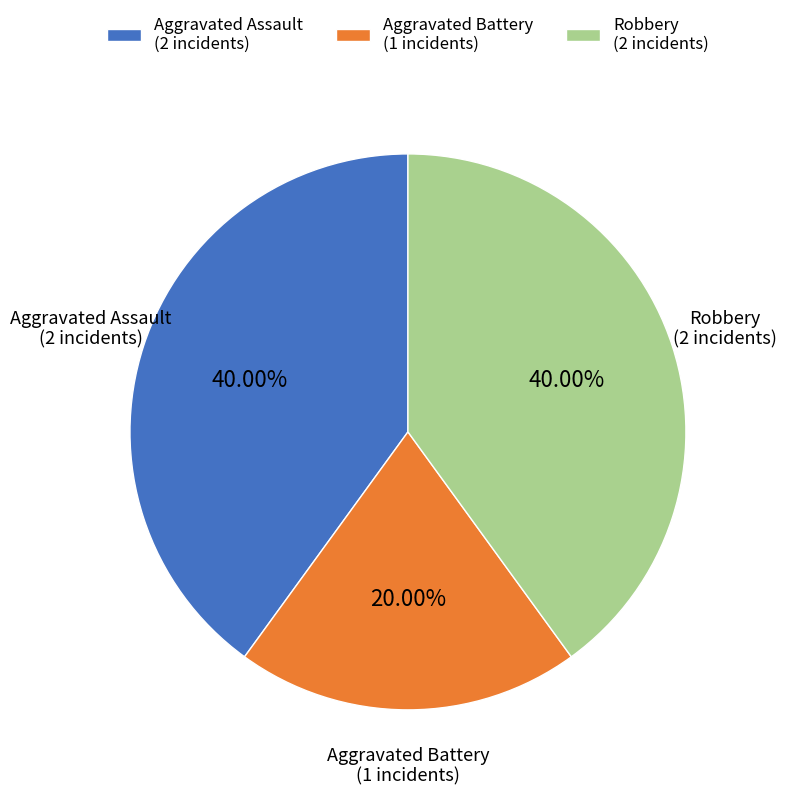

To the nearest percent, what portion does Robbery represent?

40%